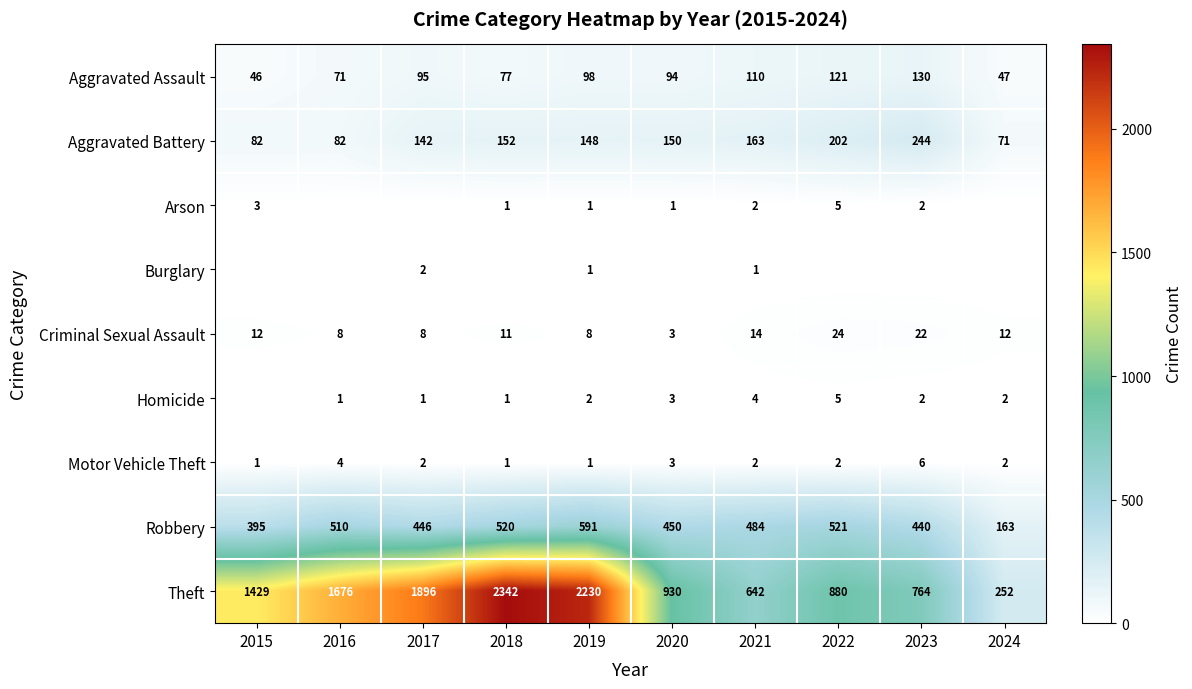

Which label corresponds to the smallest value in the chart?

2016